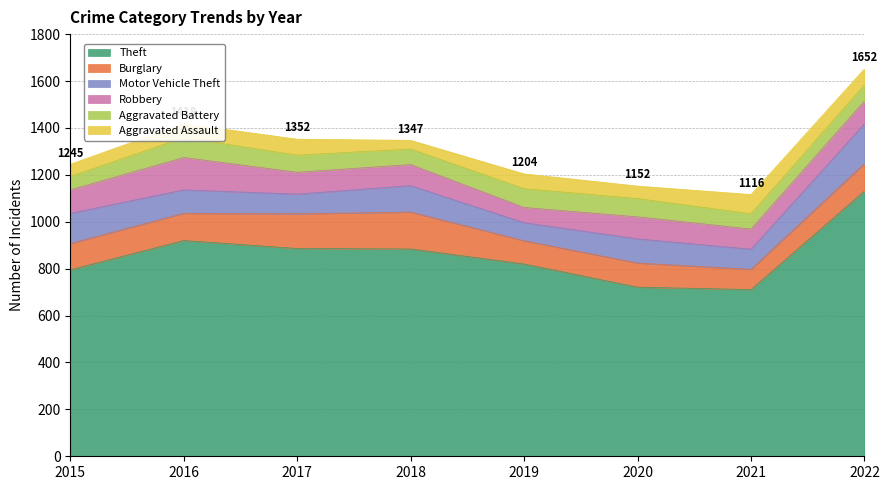

Does the chart have visible grid lines?

Yes